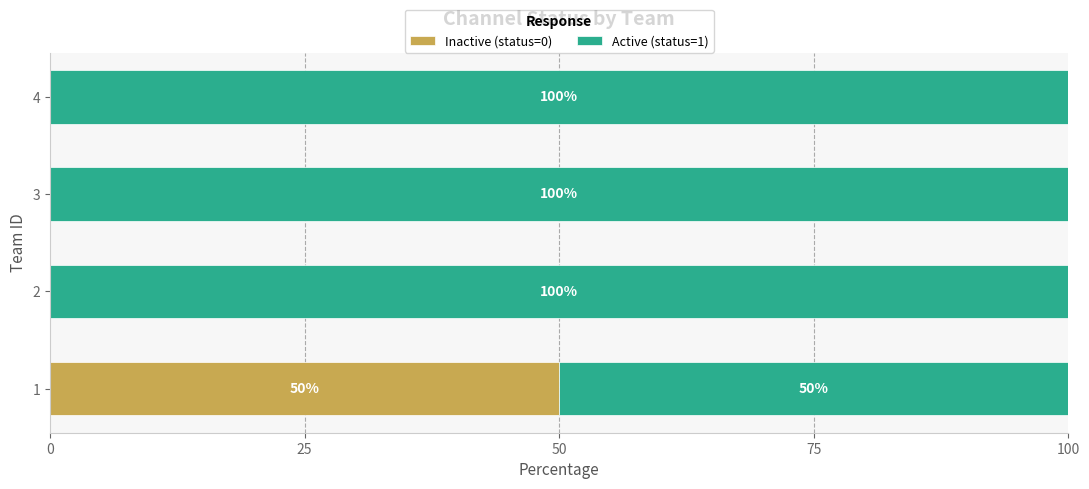

What is the sum of the Inactive (status=0) values at 4 and 1?

50